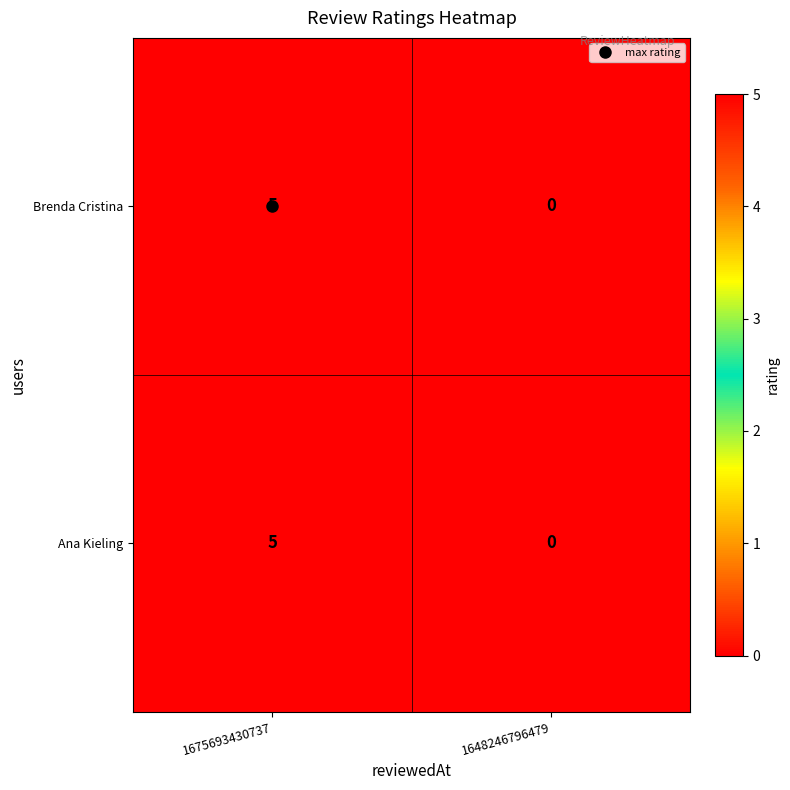

What is the maximum value shown in the chart?

5